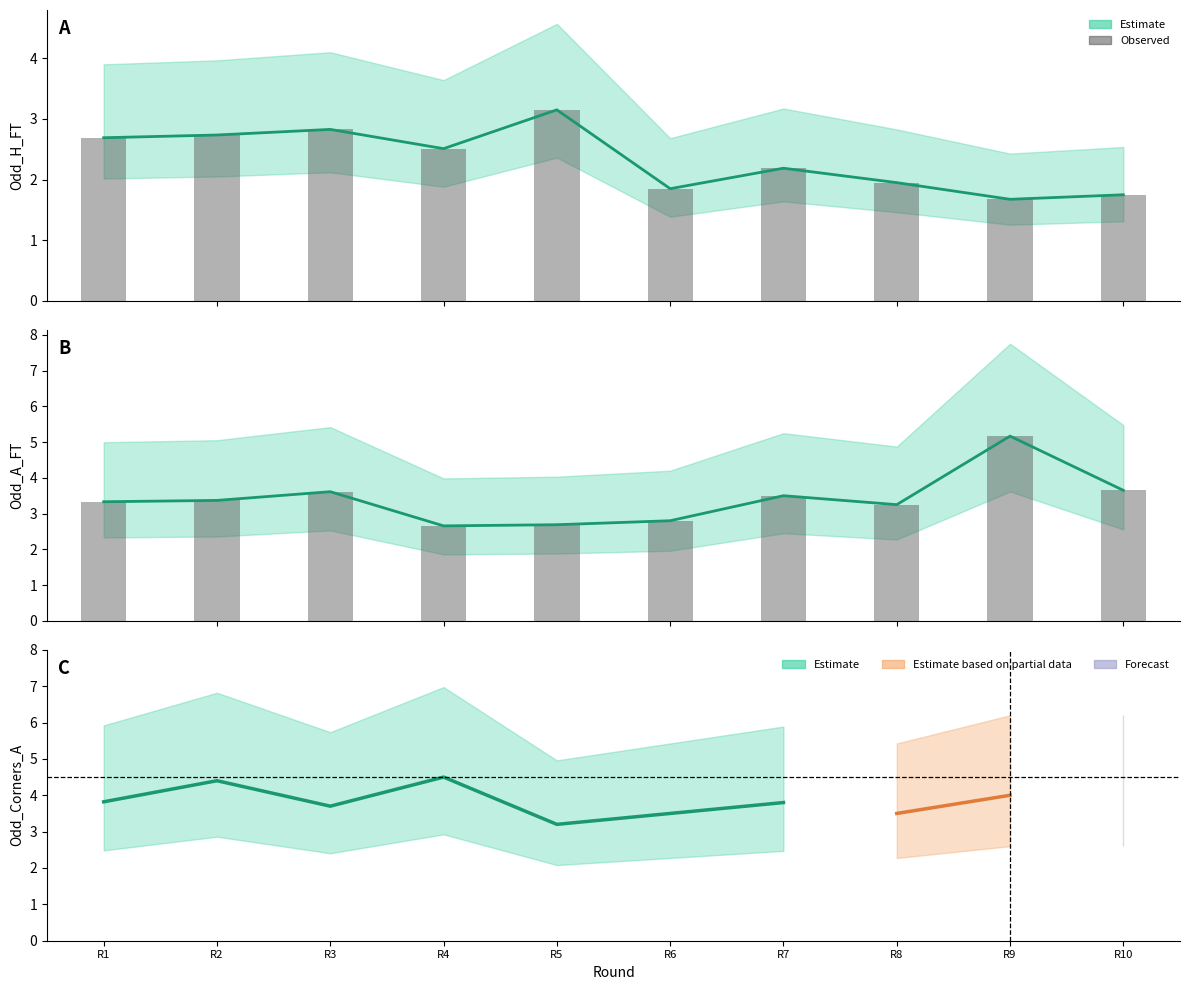

The value of Odd_A_FT at R2 is 5.9. True or false?

False